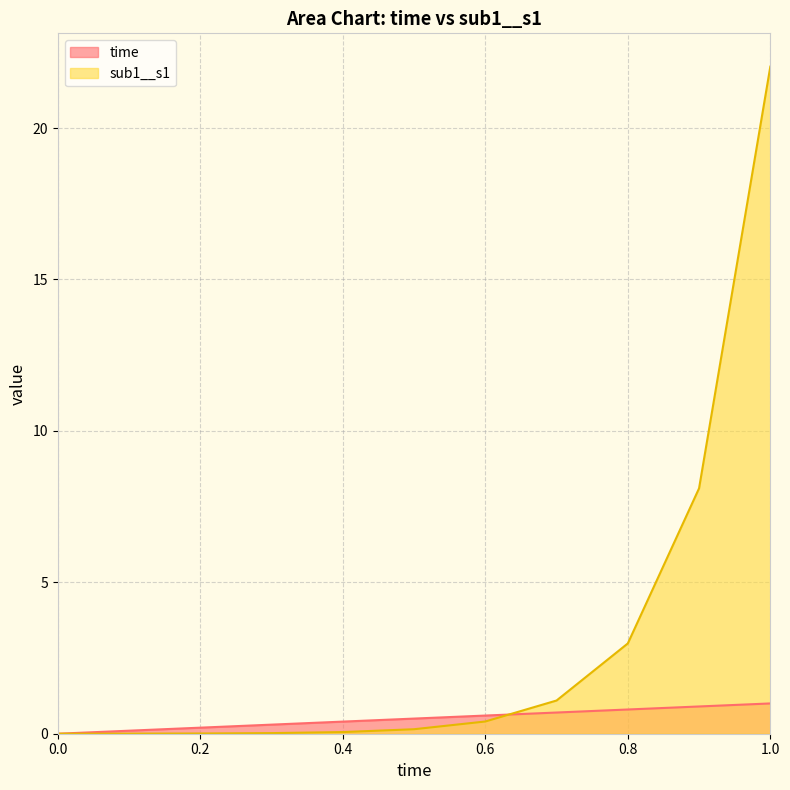

Rank the series by their maximum value, from highest to lowest.

sub1__s1, time